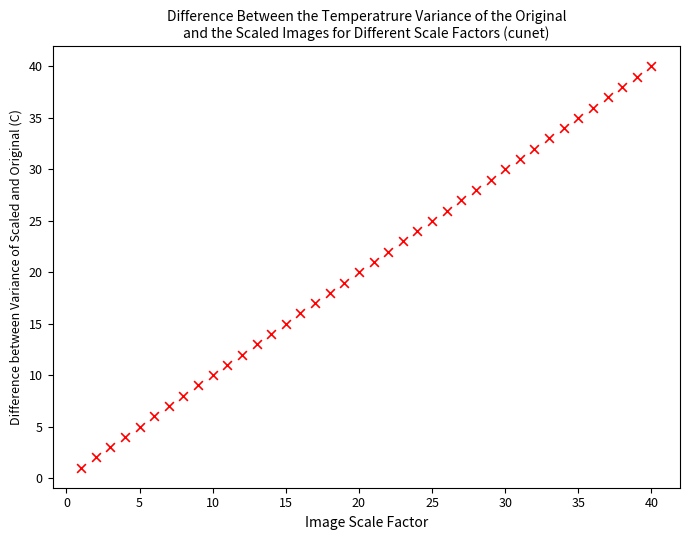

What is the range of X values (max minus min)?

39